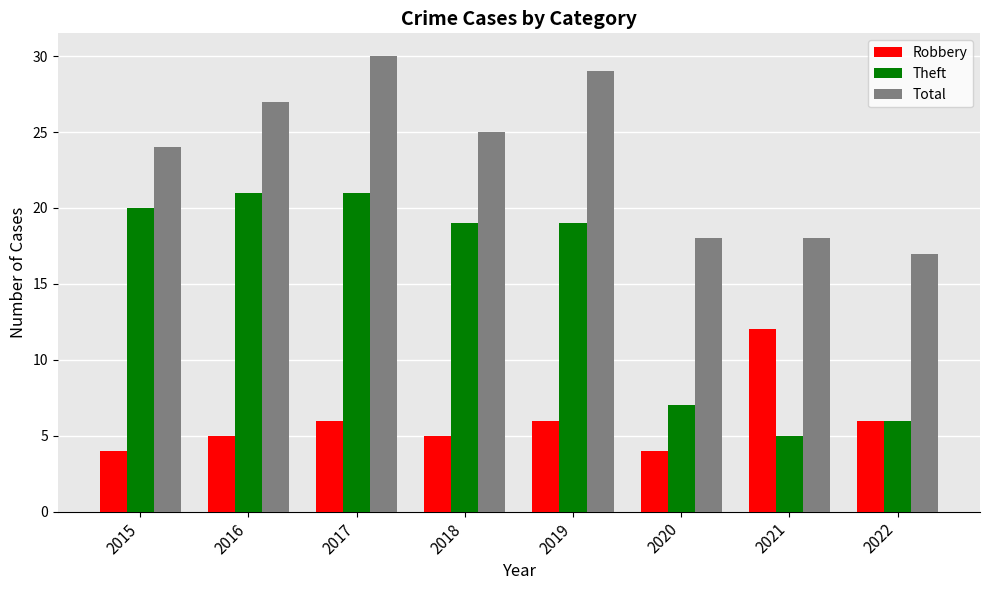

Is the value of Total at 2022 greater than the value of Robbery at 2016?

Yes